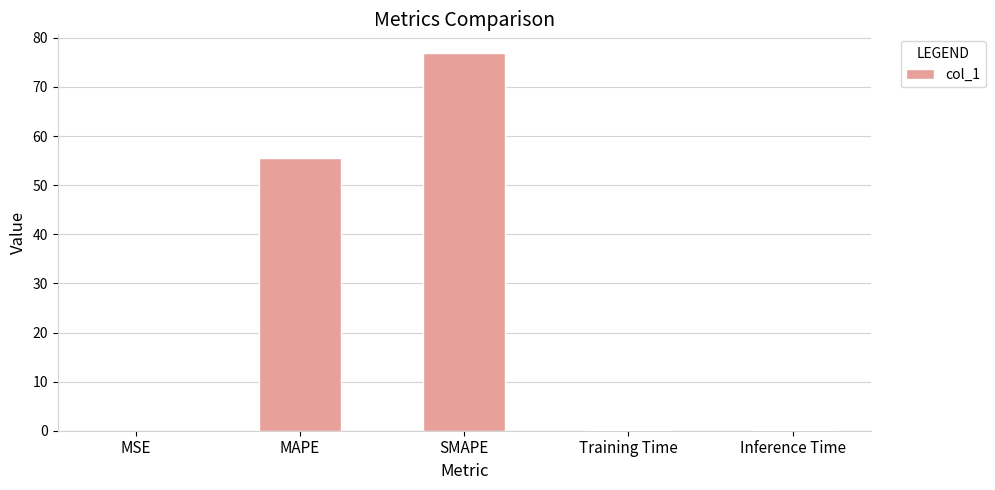

Count the number of data series in this chart.

1